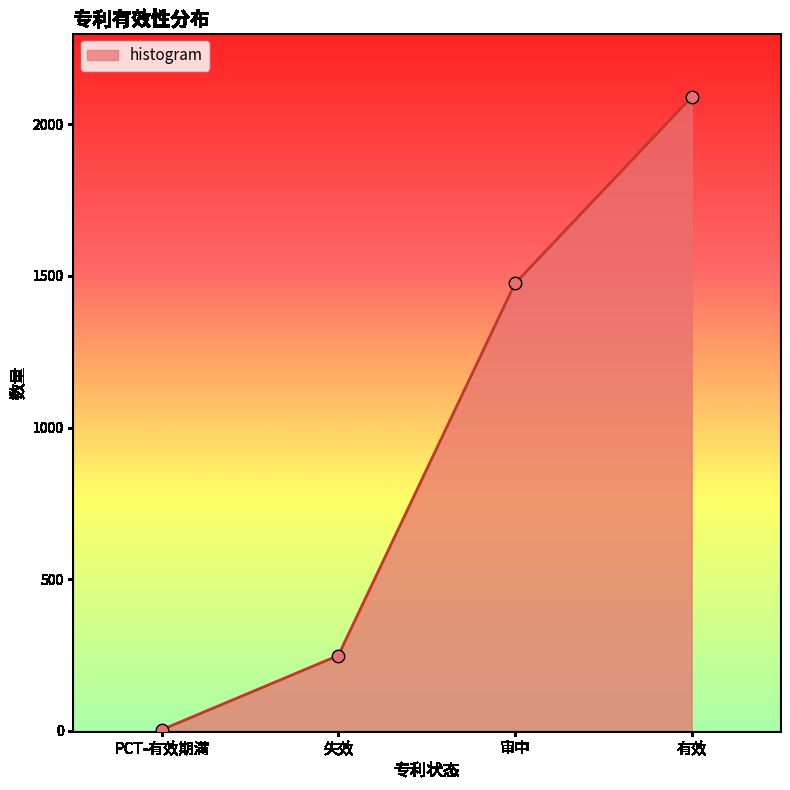

What is the change in value from 失效 to 审中?

+1227